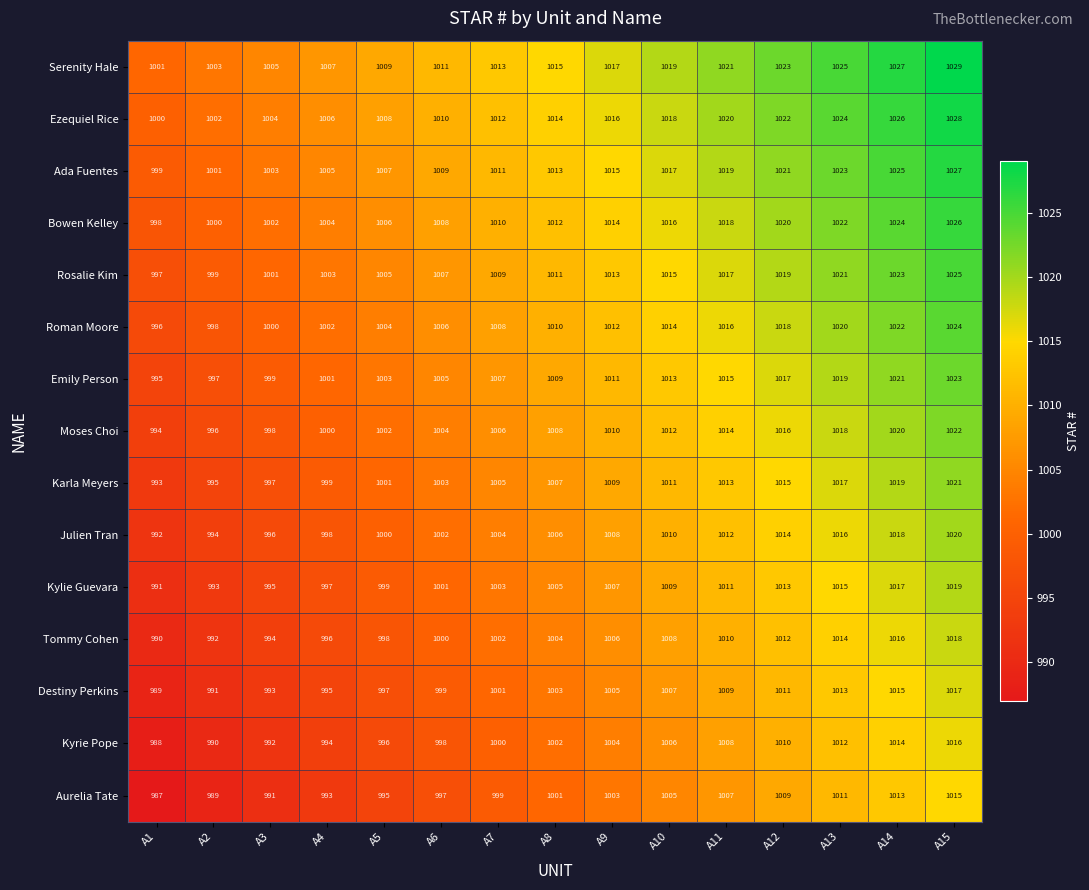

What is the minimum value shown in the chart?

987